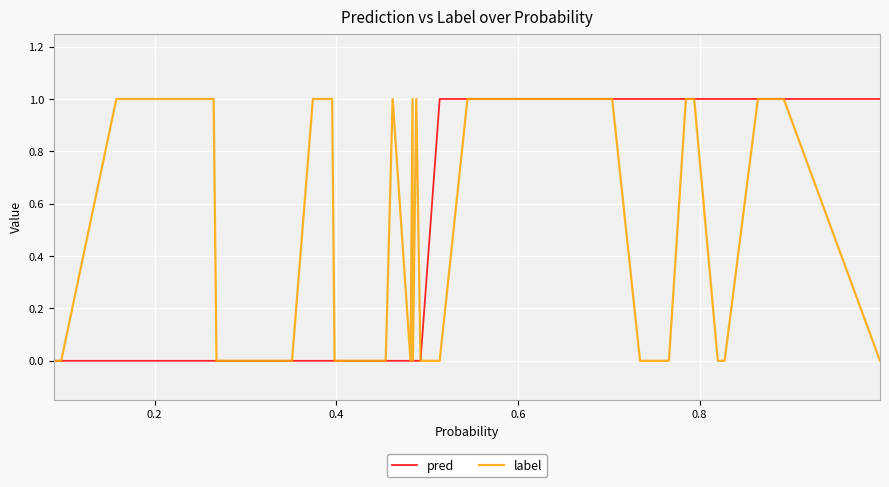

Reading left to right, extract all data points from this chart.

pred: 0	0	0	0	0	0	0	0	0	0	0	0	0	0	0	0	0	0	0	0	0	0	0	0	1	1	1	1	1	1	1	1	1	1	1	1	1	1	1	1
label: 0	0	1	1	0	0	0	0	0	1	1	1	0	0	0	0	0	0	1	0	1	0	1	0	0	1	1	1	1	1	0	0	0	1	1	0	0	1	1	0